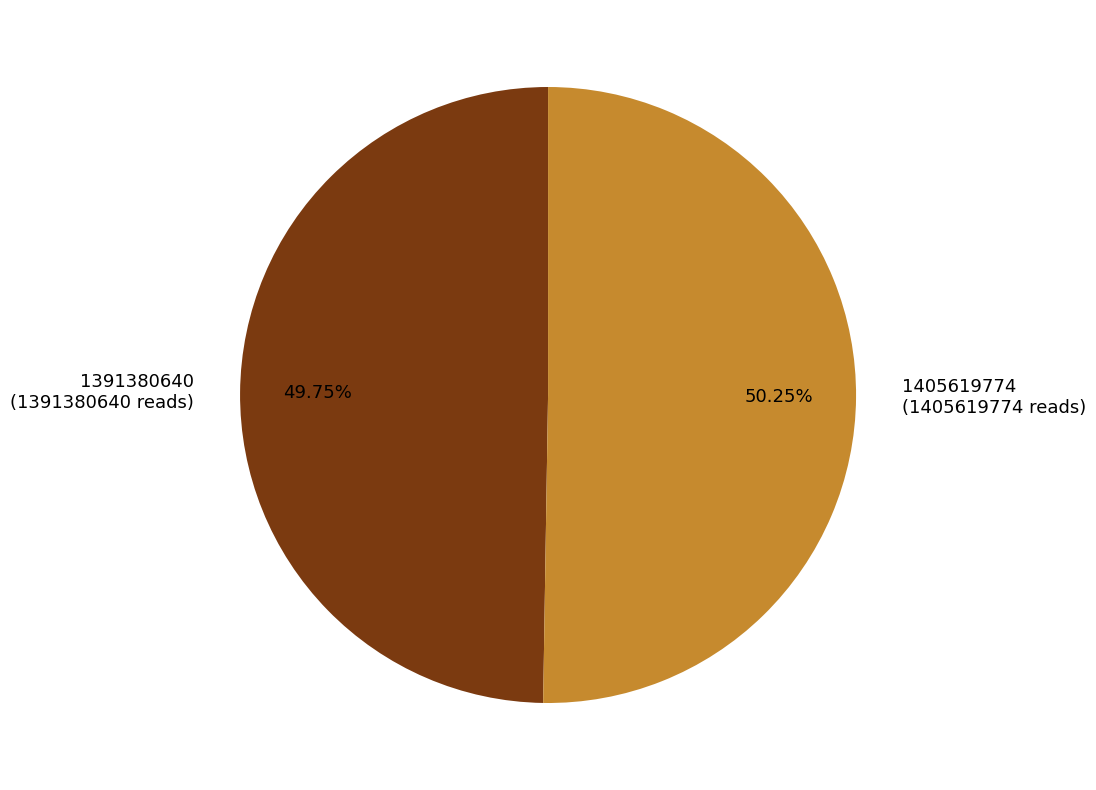

Is the sum of 1391380640 (1391380640 reads) and 1405619774 (1405619774 reads) greater than half?

Yes